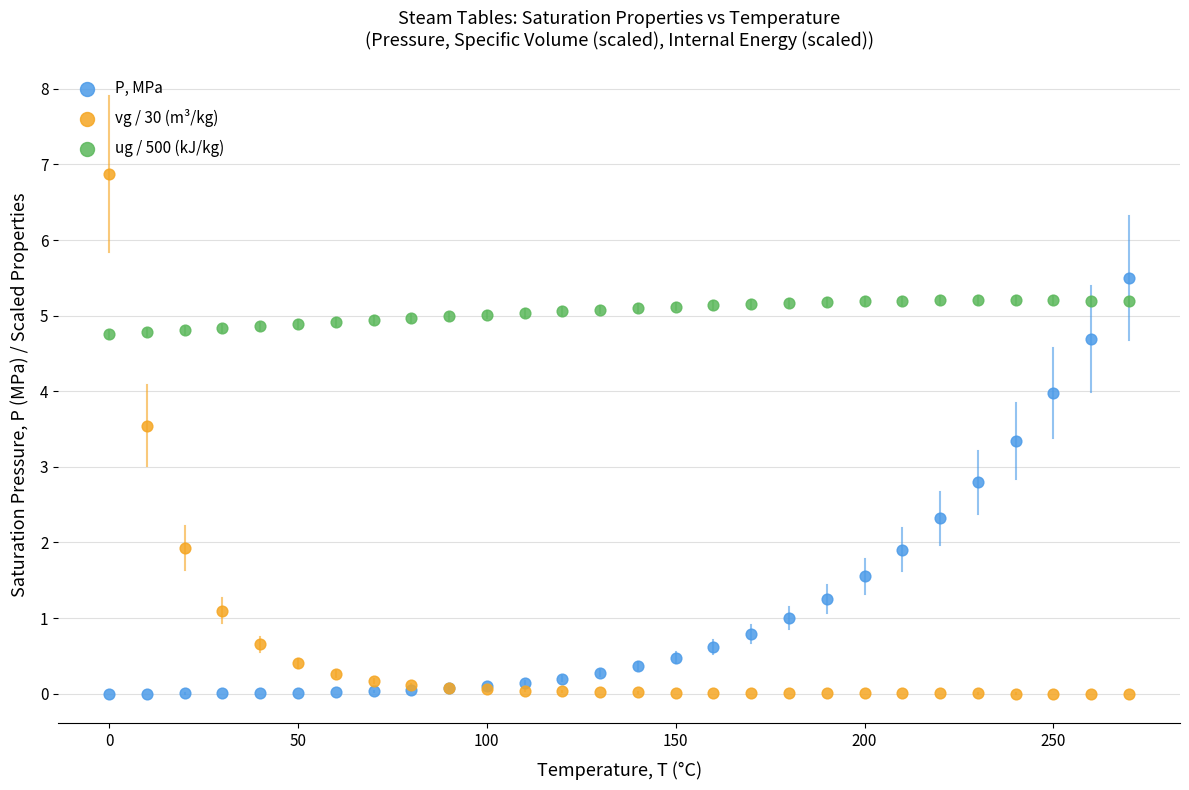

Which series contains the highest Y value?

vg / 30 (m³/kg)